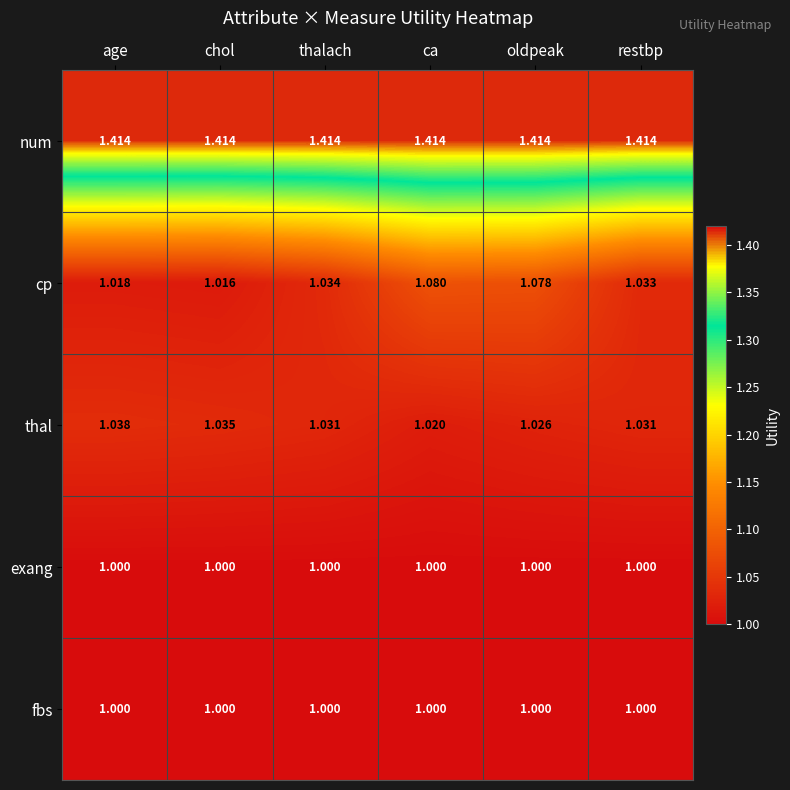

Which series has the widest spread of values?

cp